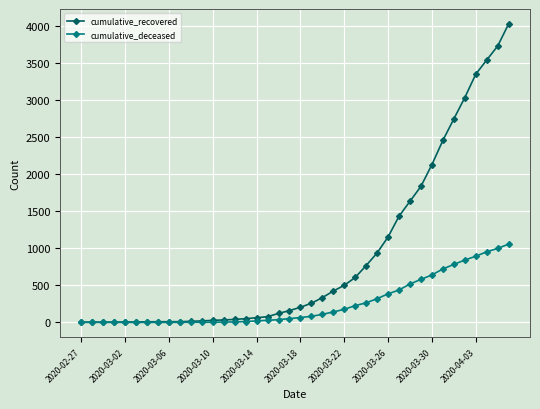

What is the maximum value for cumulative_deceased?

1056